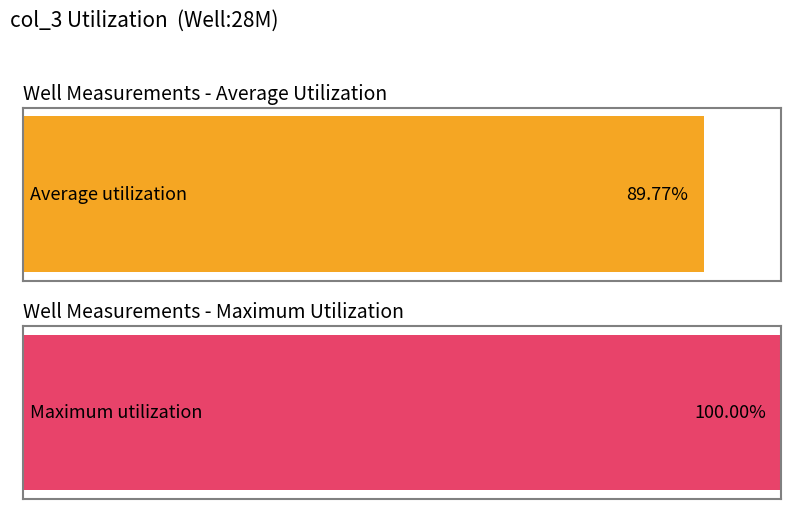

Is it true that the value at 2021-05-31 is 3878.2?

False